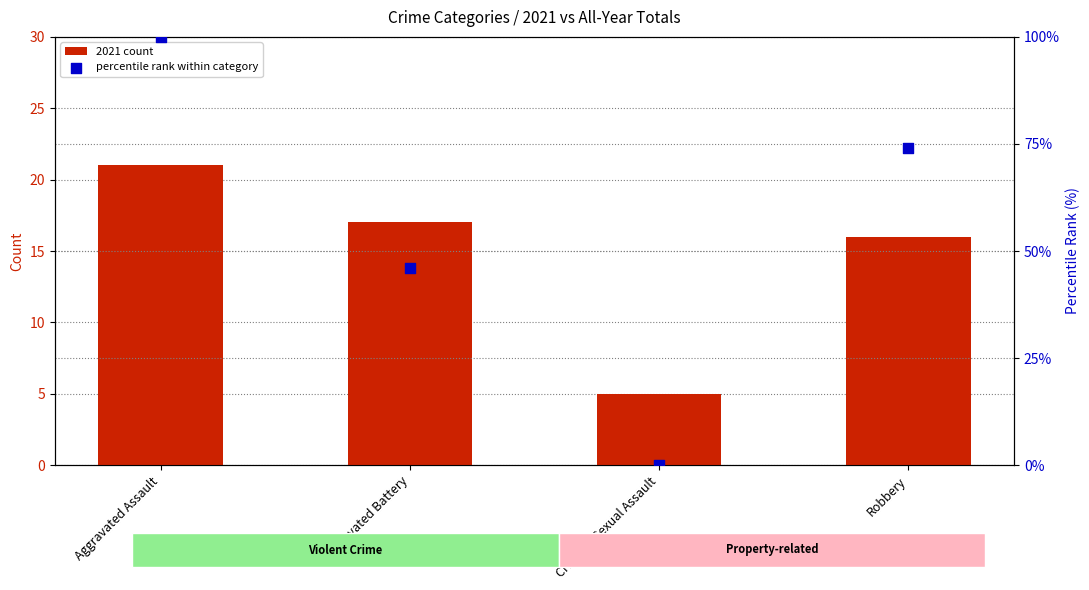

Which series reaches the minimum Y coordinate?

percentile rank within category